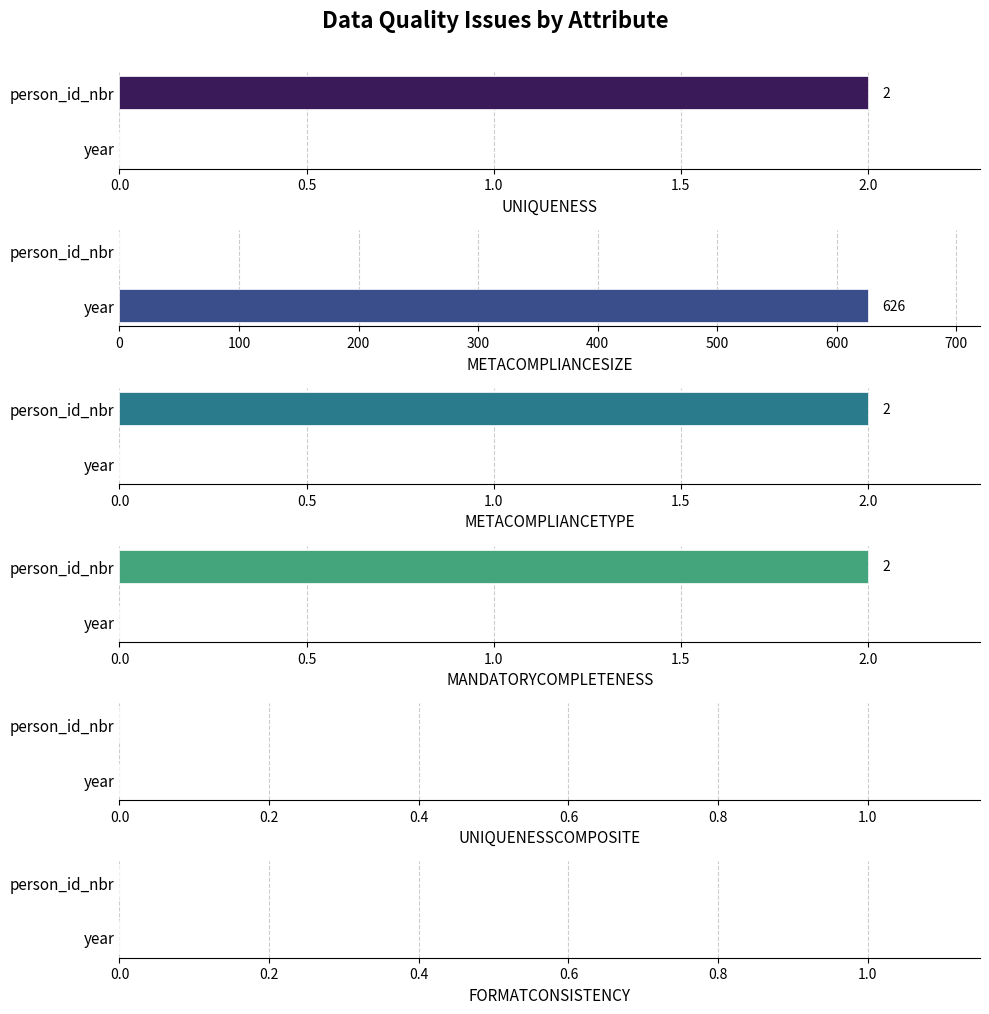

How many data points in UNIQUENESS are less than 2?

1